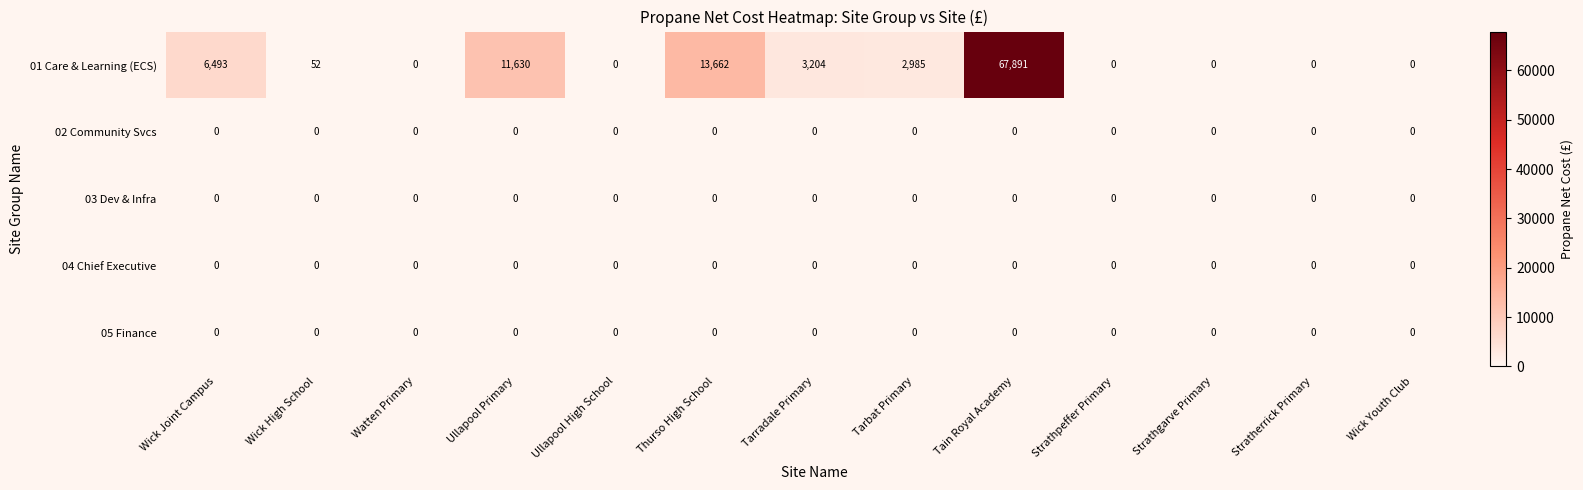

How many categories are shown in the chart?

13